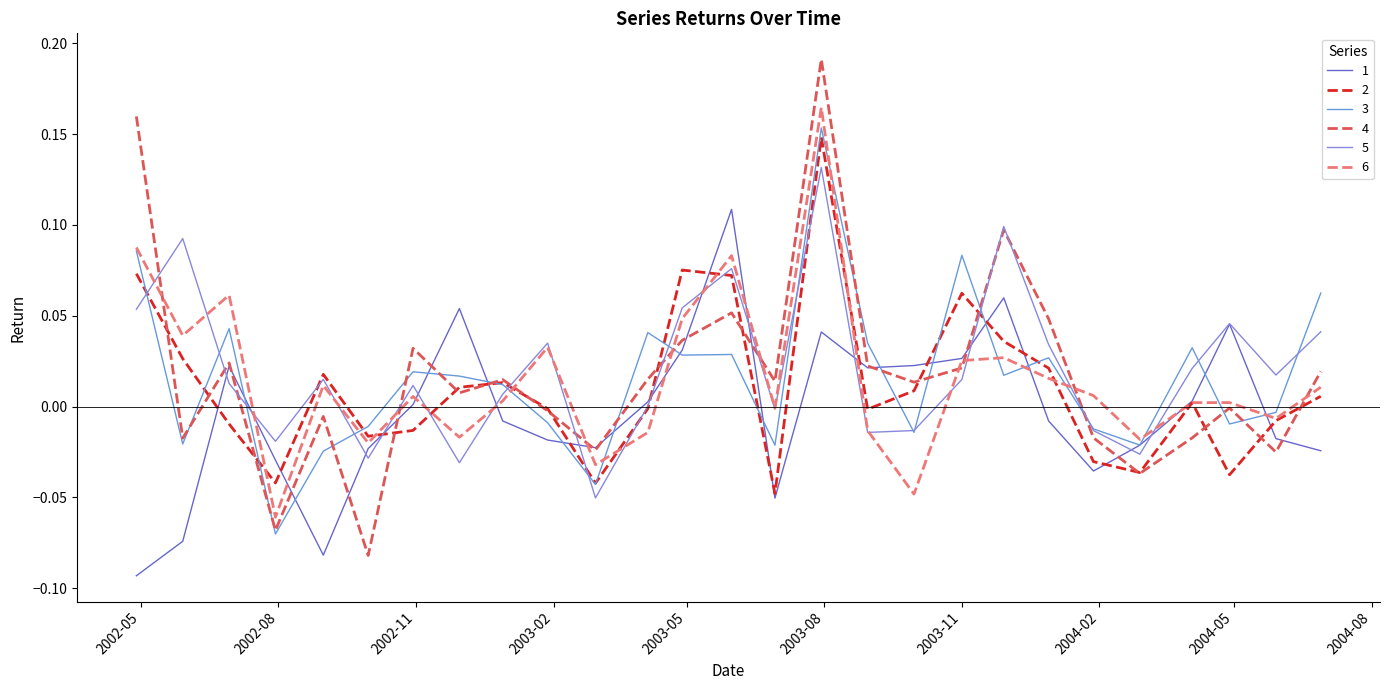

Reading left to right, list all the values displayed in this chart.

1: -0.1	-0.1	0.0	-0.0	-0.1	-0.0	0.0	0.1	-0.0	-0.0	-0.0	0.0	0.0	0.1	-0.1	0.0	0.0	0.0	0.0	0.1	-0.0	-0.0	-0.0	0.0	0.0	-0.0	-0.0
2: 0.1	0.0	-0.0	-0.0	0.0	-0.0	-0.0	0.0	0.0	-0.0	-0.0	-0.0	0.1	0.1	-0.0	0.1	-0.0	0.0	0.1	0.0	0.0	-0.0	-0.0	0.0	-0.0	-0.0	0.0
3: 0.1	-0.0	0.0	-0.1	-0.0	-0.0	0.0	0.0	0.0	-0.0	-0.0	0.0	0.0	0.0	-0.0	0.2	0.0	-0.0	0.1	0.0	0.0	-0.0	-0.0	0.0	-0.0	-0.0	0.1
4: 0.2	-0.0	0.0	-0.1	-0.0	-0.1	0.0	0.0	0.0	-0.0	-0.0	0.0	0.0	0.1	0.0	0.2	0.0	0.0	0.0	0.1	0.0	-0.0	-0.0	-0.0	-0.0	-0.0	0.0
5: 0.1	0.1	0.0	-0.0	0.0	-0.0	0.0	-0.0	0.0	0.0	-0.1	0.0	0.1	0.1	-0.0	0.1	-0.0	-0.0	0.0	0.1	0.0	-0.0	-0.0	0.0	0.0	0.0	0.0
6: 0.1	0.0	0.1	-0.1	0.0	-0.0	0.0	-0.0	0.0	0.0	-0.0	-0.0	0.0	0.1	-0.0	0.2	-0.0	-0.0	0.0	0.0	0.0	0.0	-0.0	0.0	0.0	-0.0	0.0